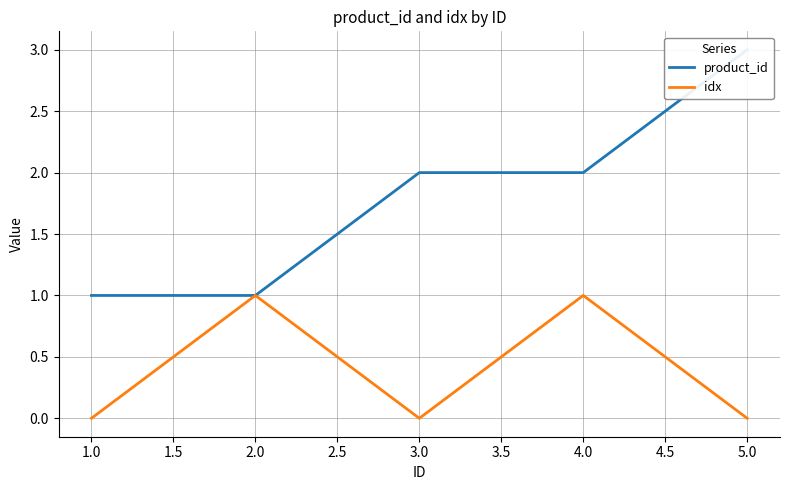

The idx series shows 0 at 1.0. True or false?

True